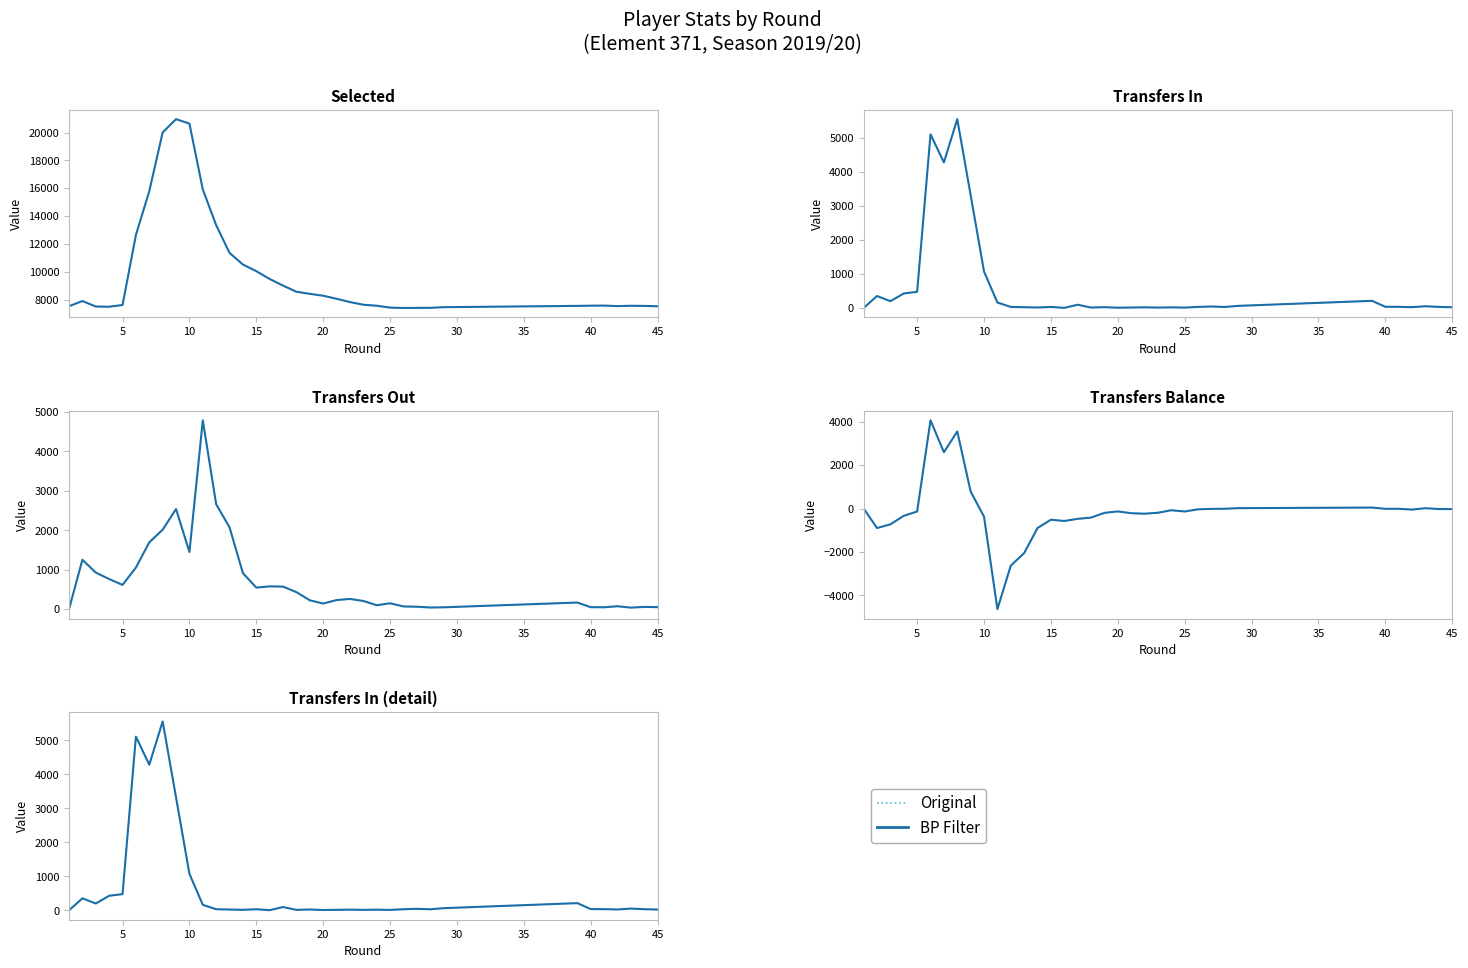

Rank the series at 25 from lowest to highest value.

Original, BP Filter